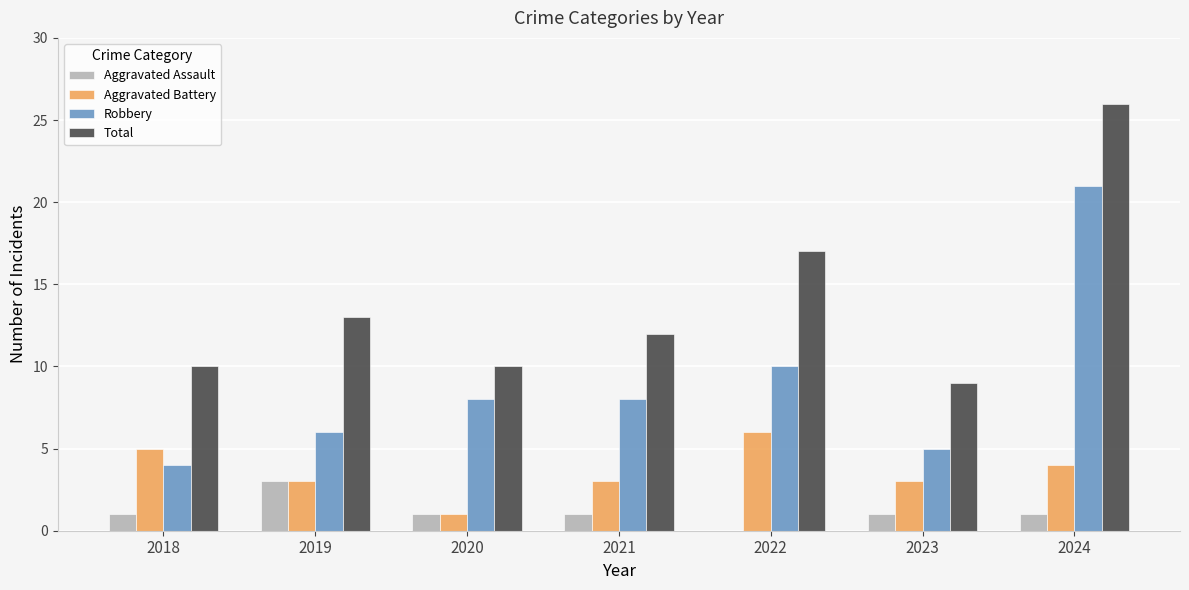

Reading left to right, transcribe all the data shown in this chart.

Aggravated Assault: 2018=1	2019=3	2020=1	2021=1	2022=0	2023=1	2024=1
Aggravated Battery: 2018=5	2019=3	2020=1	2021=3	2022=6	2023=3	2024=4
Robbery: 2018=4	2019=6	2020=8	2021=8	2022=10	2023=5	2024=21
Total: 2018=10	2019=13	2020=10	2021=12	2022=17	2023=9	2024=26